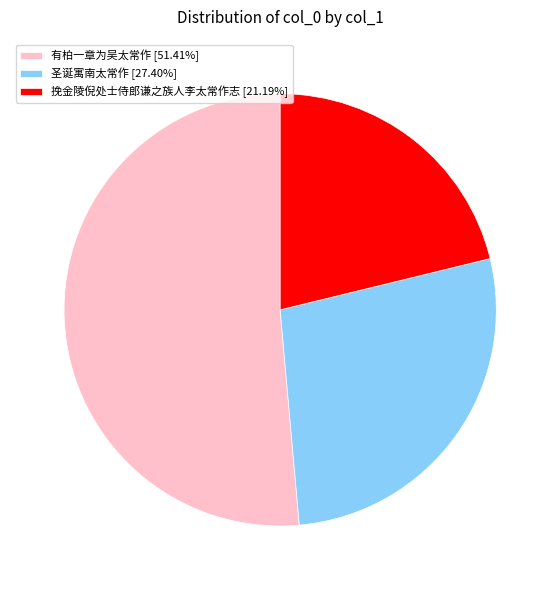

Which has a higher value, 有柏一章为吴太常作 or 挽金陵倪处士侍郎谦之族人李太常作志?

有柏一章为吴太常作